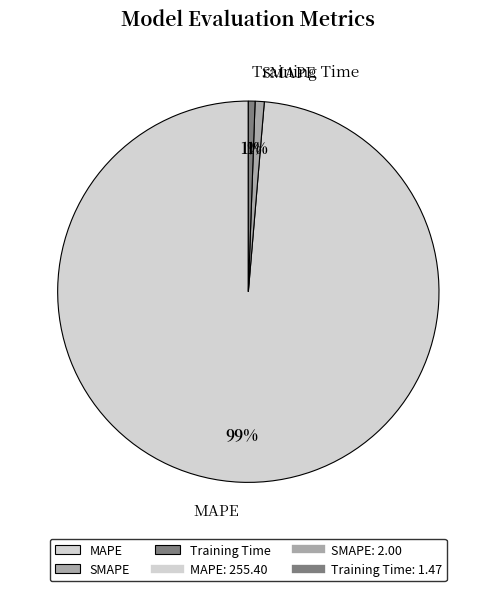

Is the sum of MAPE and SMAPE greater than half?

Yes